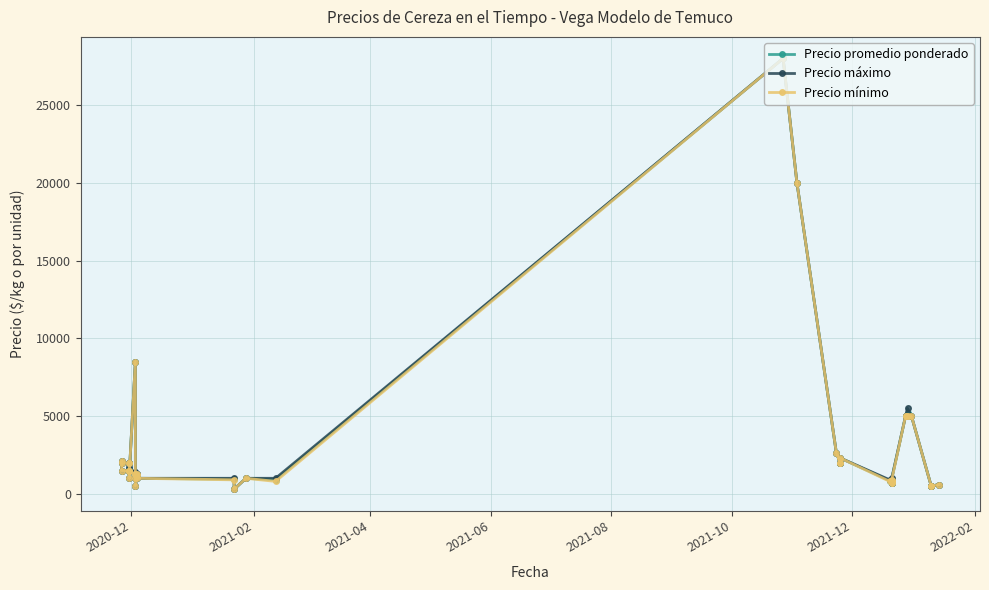

In Precio promedio ponderado, how many points are higher than both neighbors (excluding endpoints)?

11